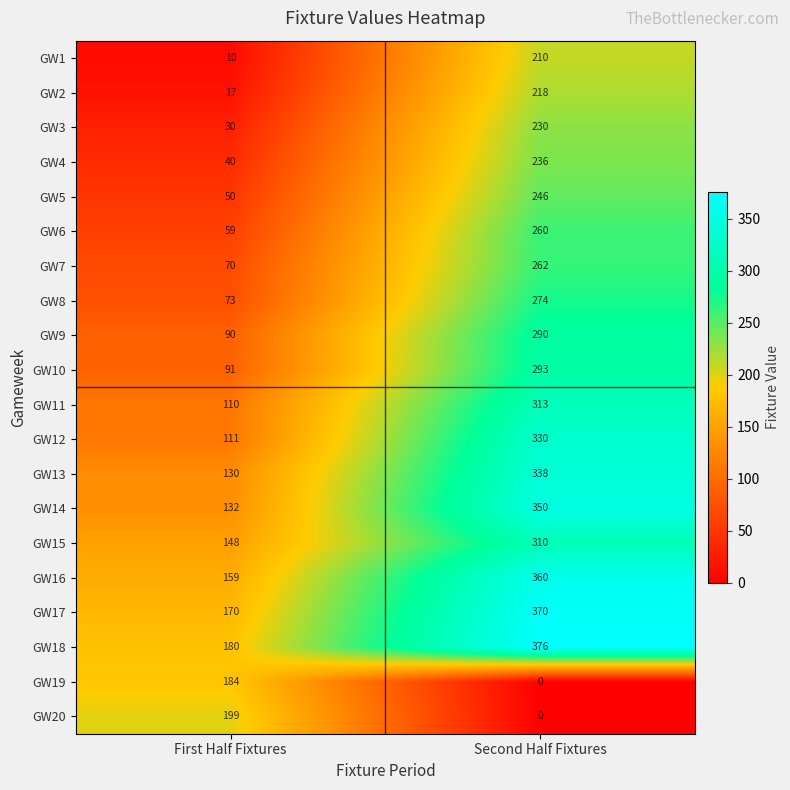

At how many categories does at least one series exceed 298?

1